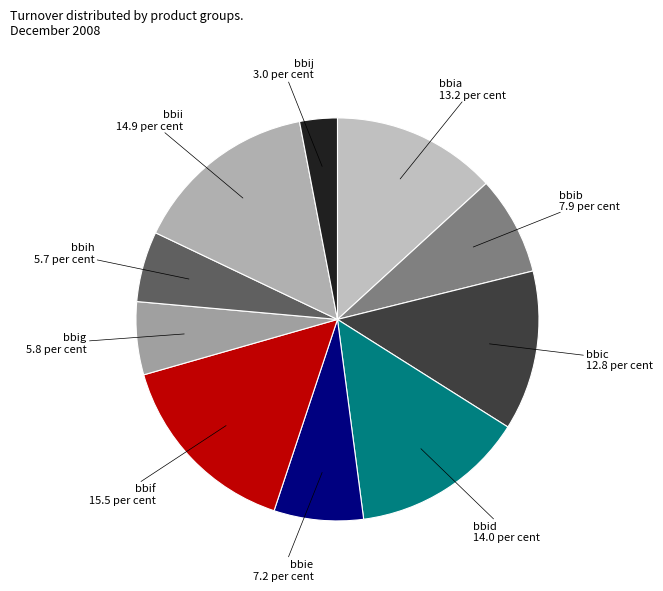

What is the largest slice in the pie chart?

bbif